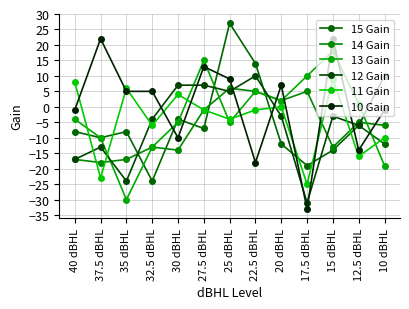

True or false: 11 Gain has a value of 0 at 20 dBHL.

True